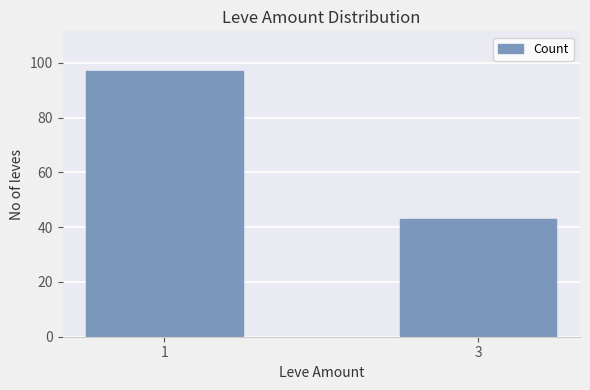

The chart shows a value of 97 at 1. True or false?

True